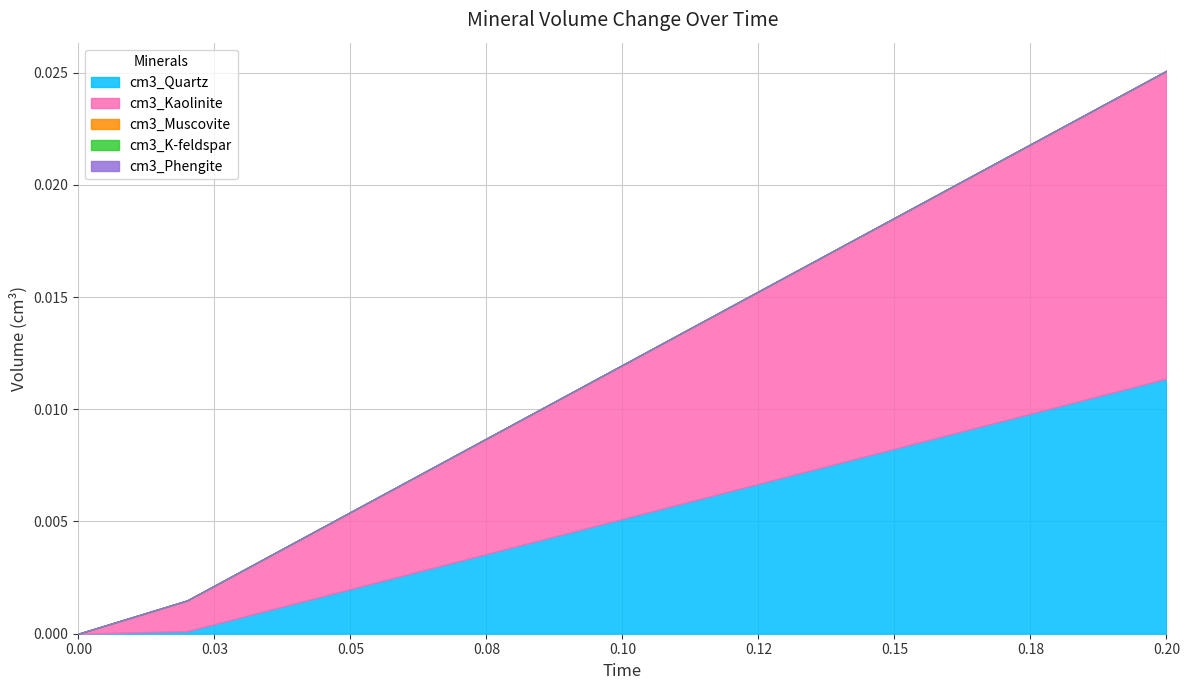

At which category does the chart reach its peak across all series?

0.2